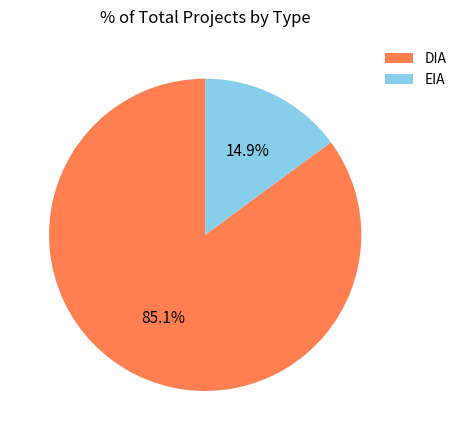

To the nearest percent, what percentage of the pie is DIA?

85%